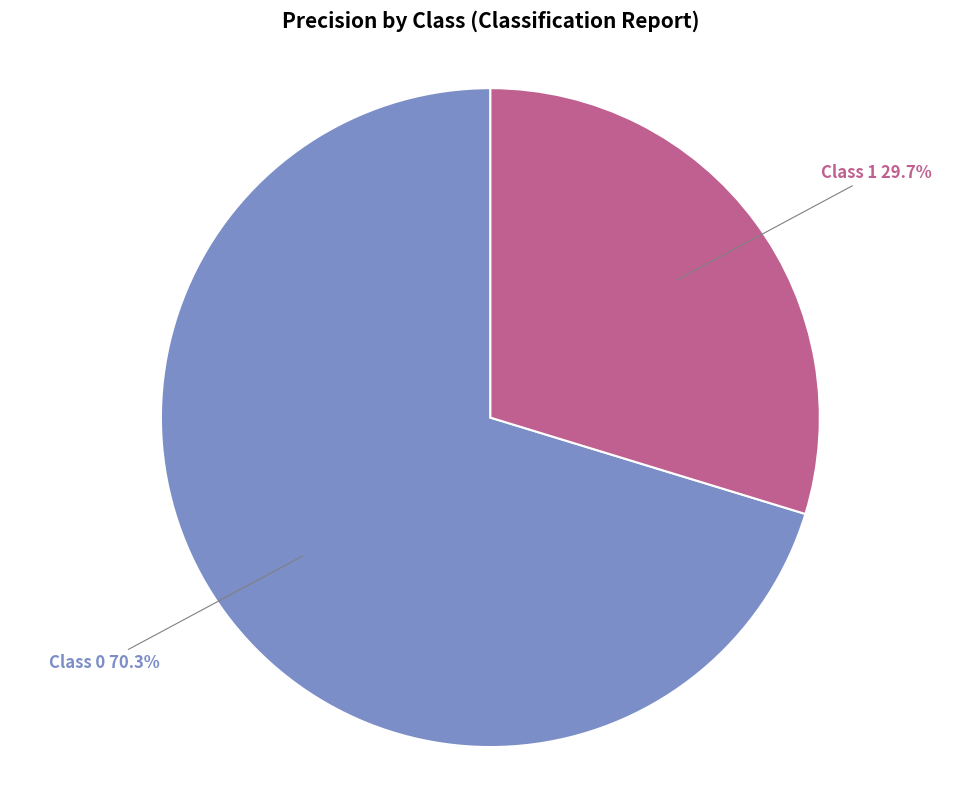

Is there a majority slice in this chart?

Yes